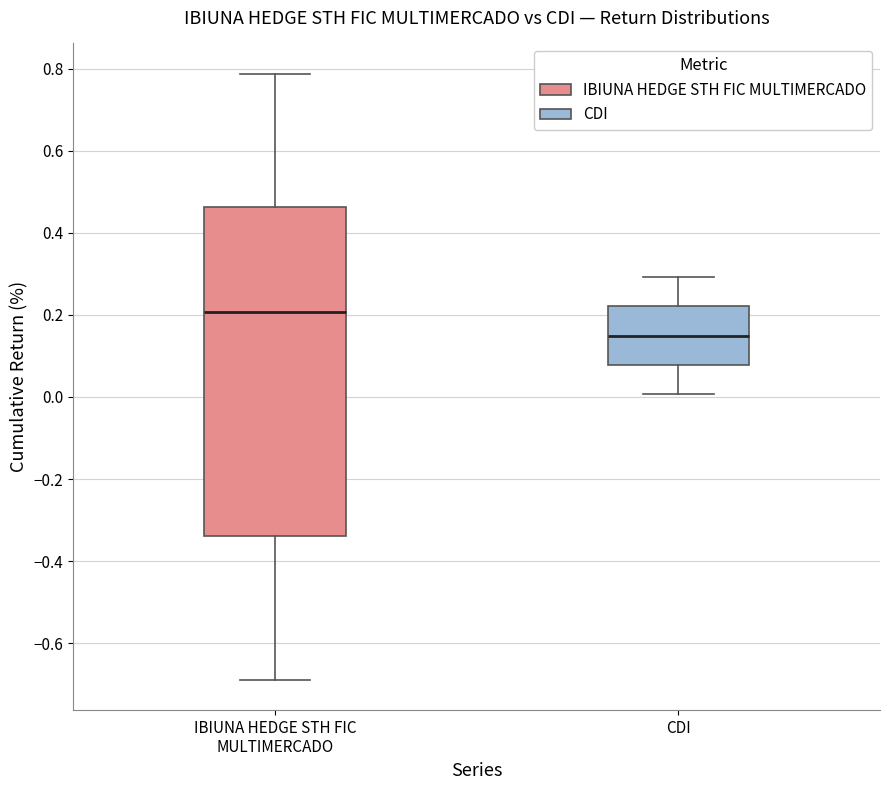

Where does the median line of the box for CDI sit on the y-axis? The values are not printed on the chart, so give them approximately, as read against the axis.

0.14